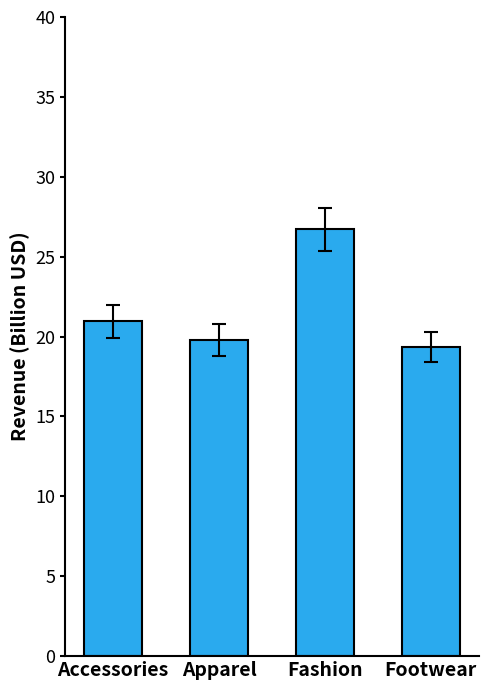

What is the label of the 2nd bar from the right?

Fashion